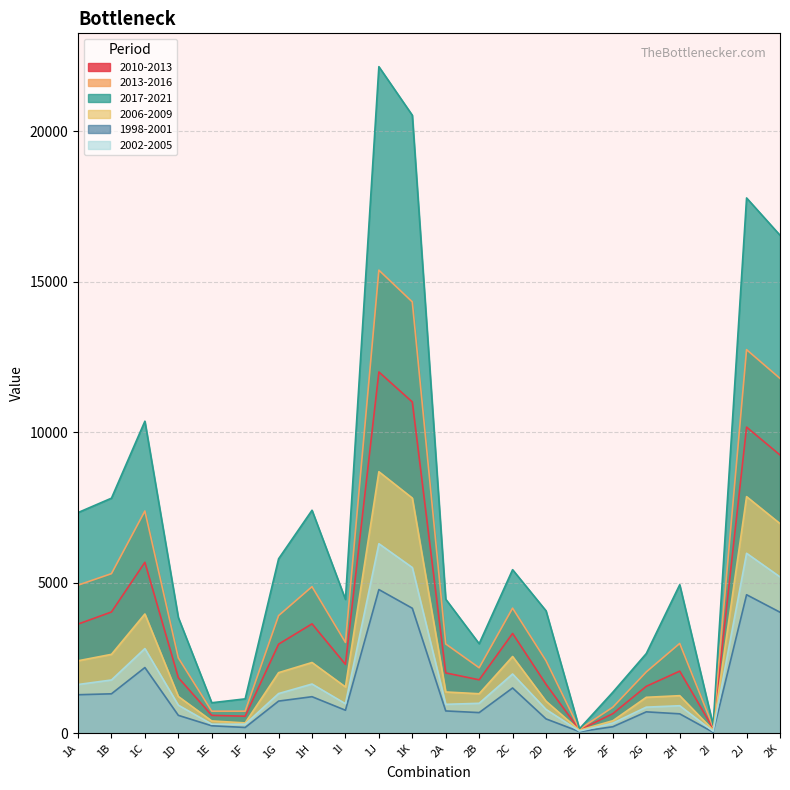

True or false: 2013-2016 has more than 1 interior local peaks.

True